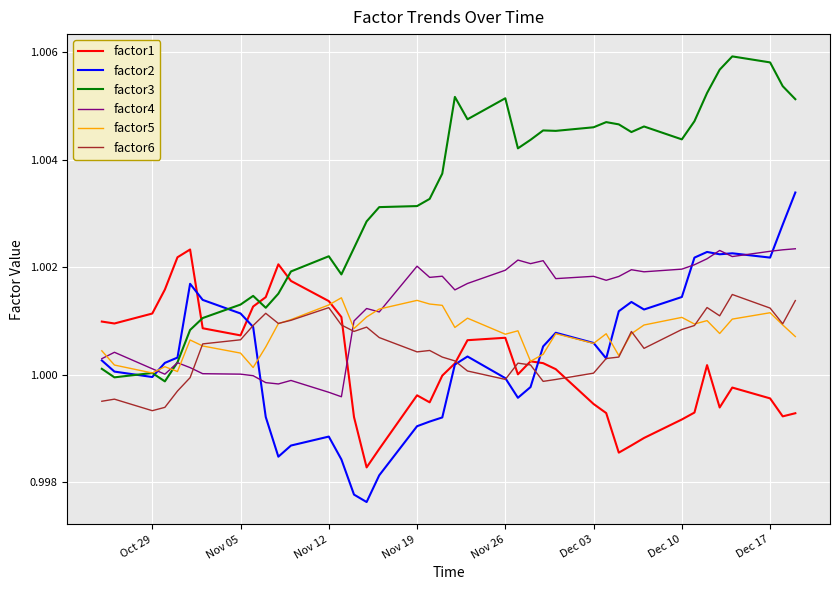

Which series has the largest total across all categories?

factor3